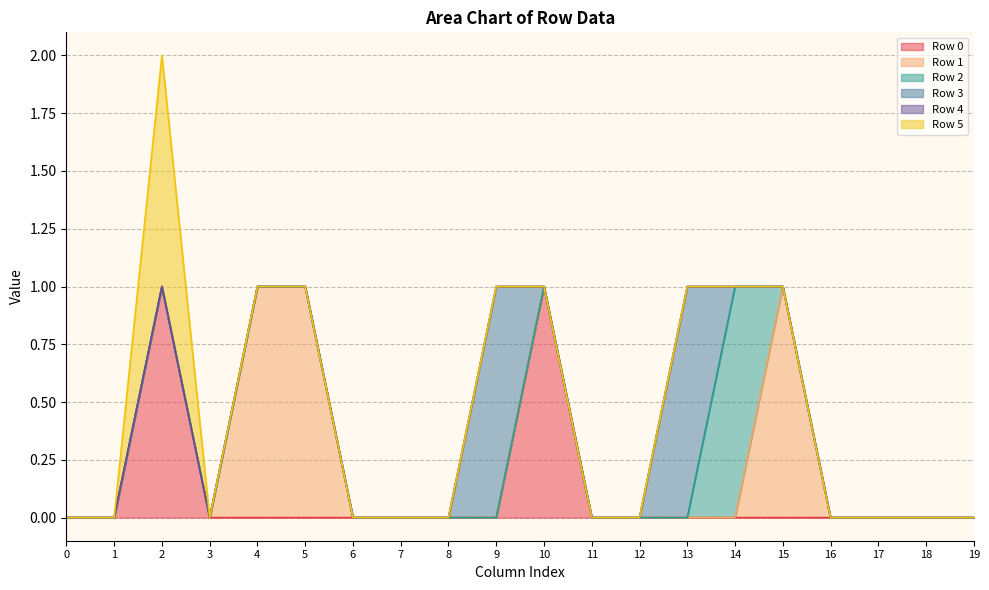

Which has a higher value, 1 or 2?

2